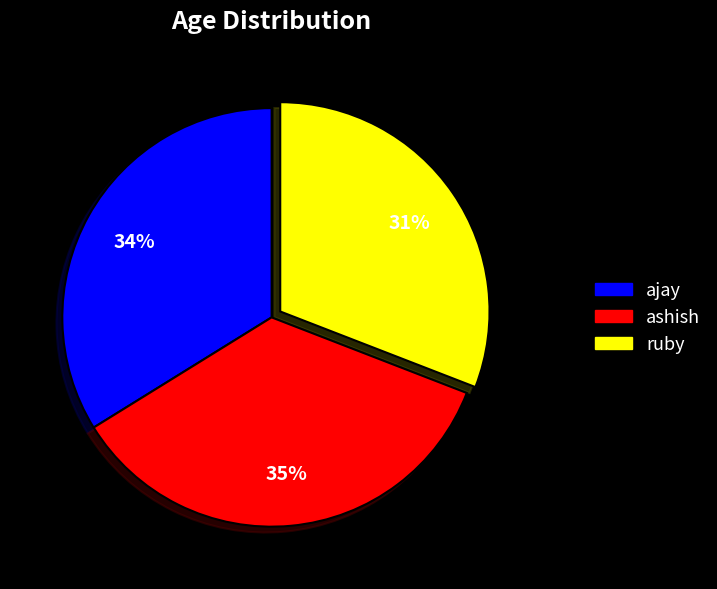

Is it true that ruby is 42% of the pie?

False